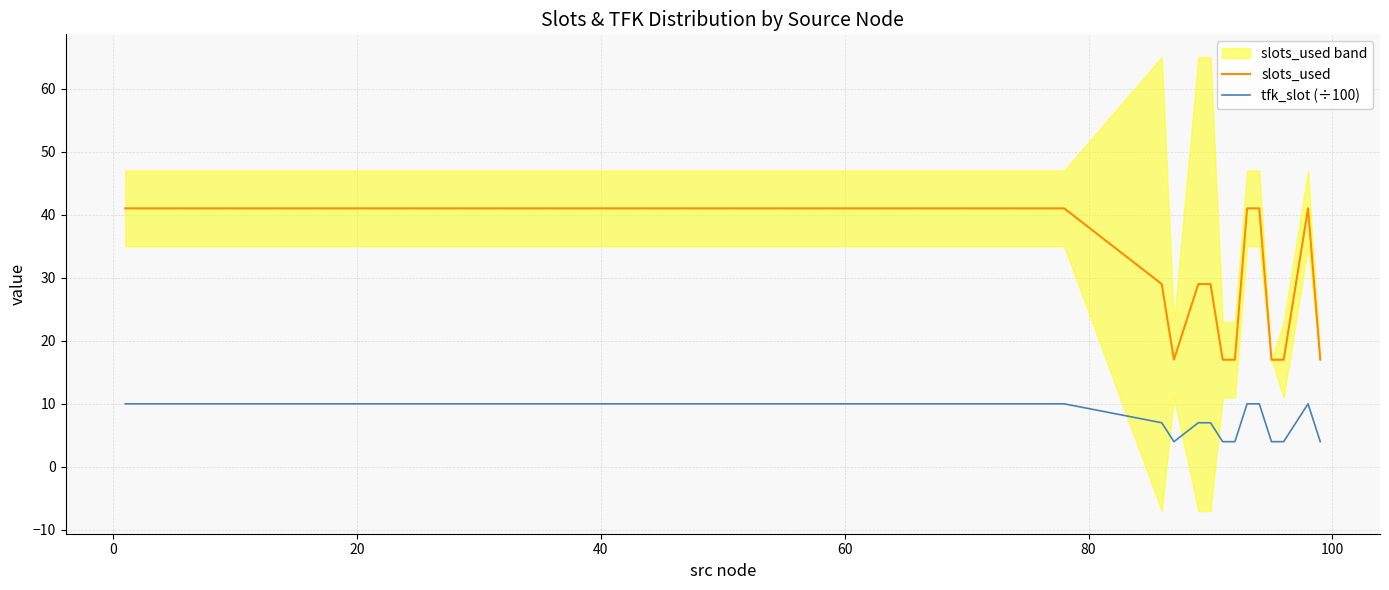

What is the minimum value for tfk_slot (÷100)?

4